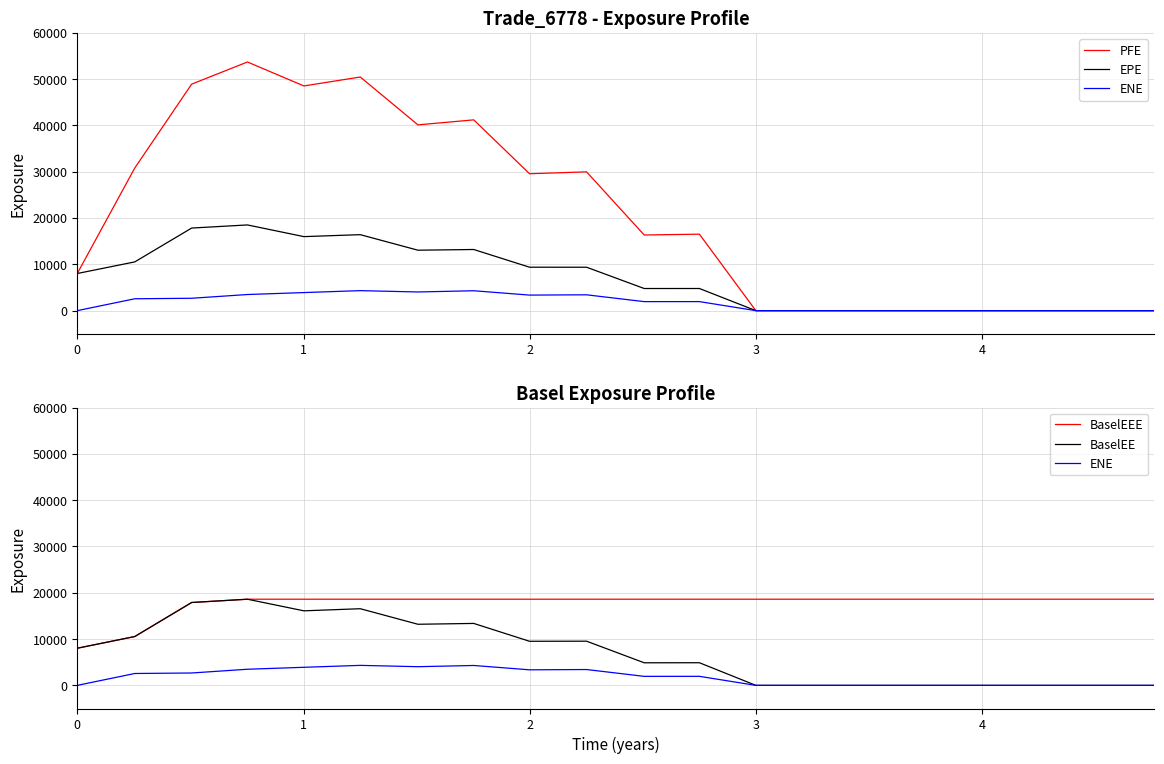

True or false: PFE and BaselEE cross at least once.

False